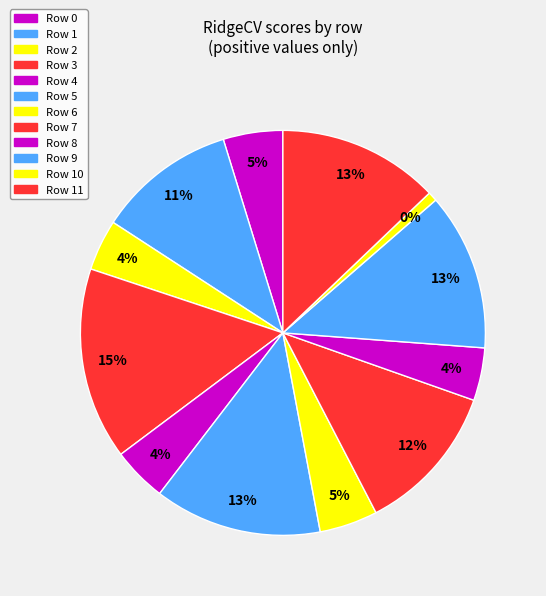

True or false: Row 11 accounts for 13% of the total.

True